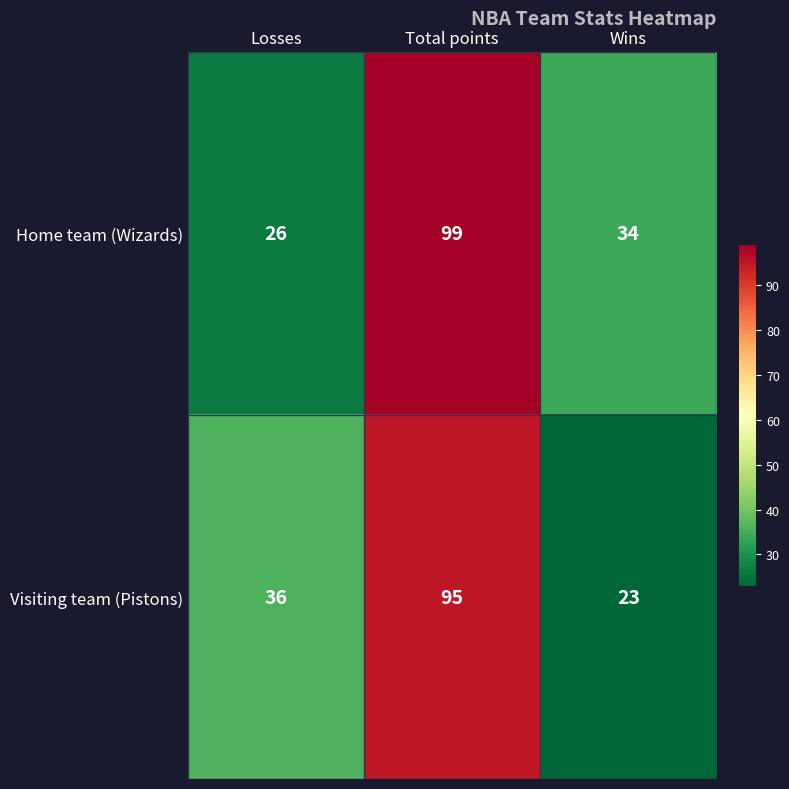

Between Losses and Wins, which series saw the biggest shift?

Visiting team (Pistons)